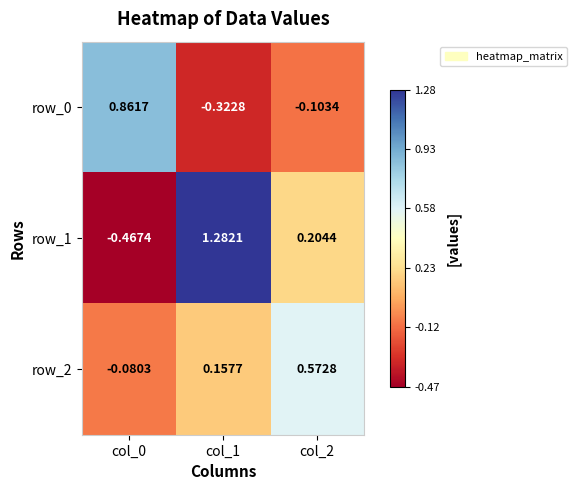

What is the greatest value displayed?

1.3